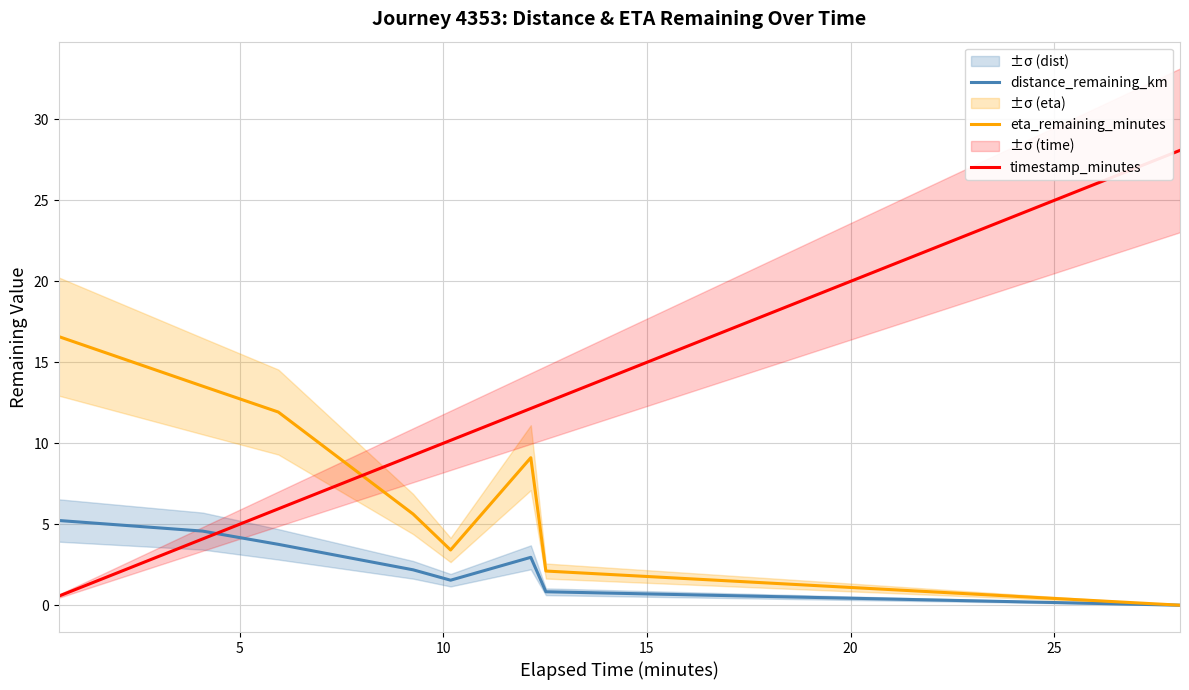

After their last crossing, which series has the higher values: timestamp_minutes or eta_remaining_minutes?

timestamp_minutes